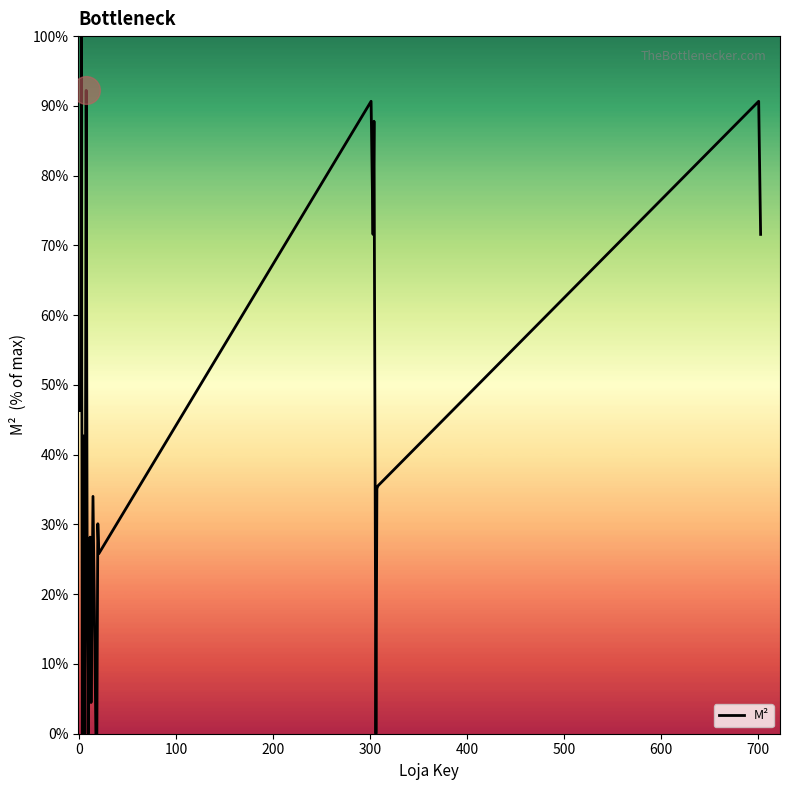

What is the maximum value shown in the chart?

100.0